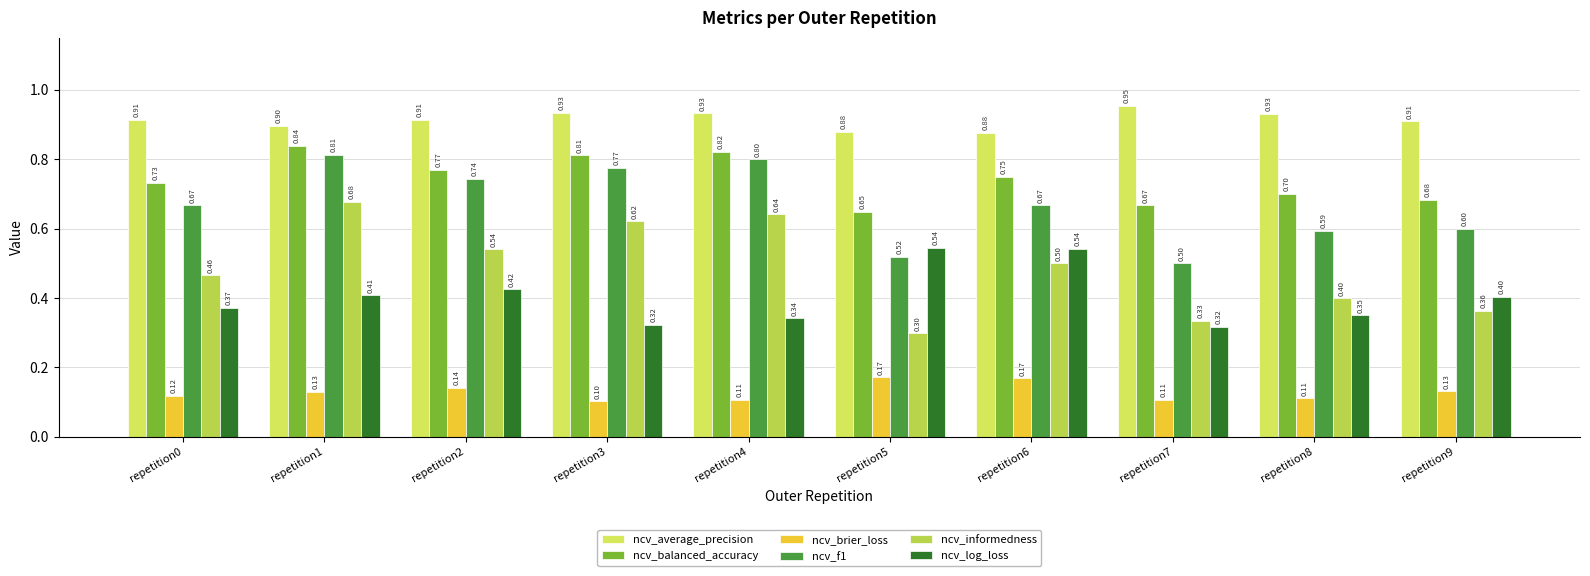

Count the number of categories in the chart.

10